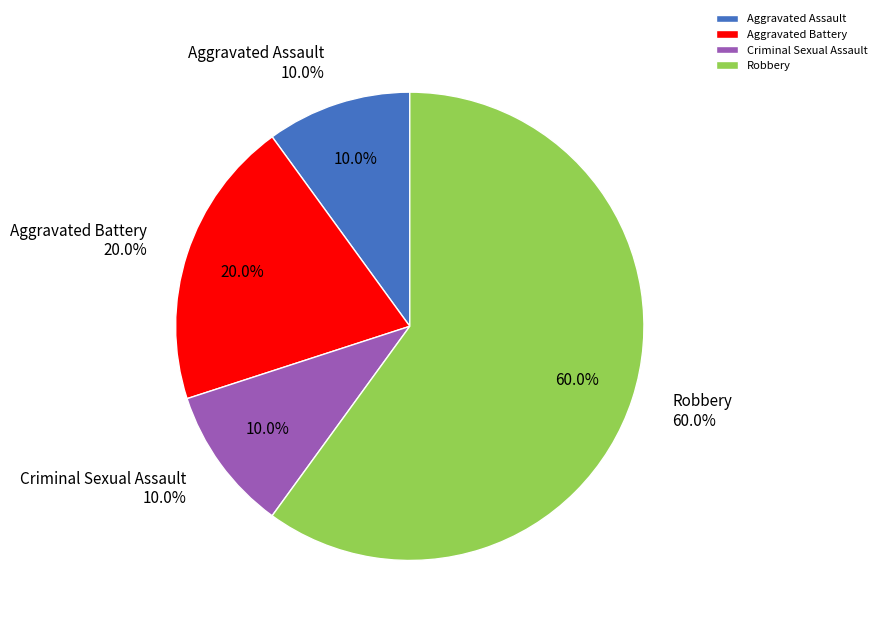

How many segments does this pie chart have?

4